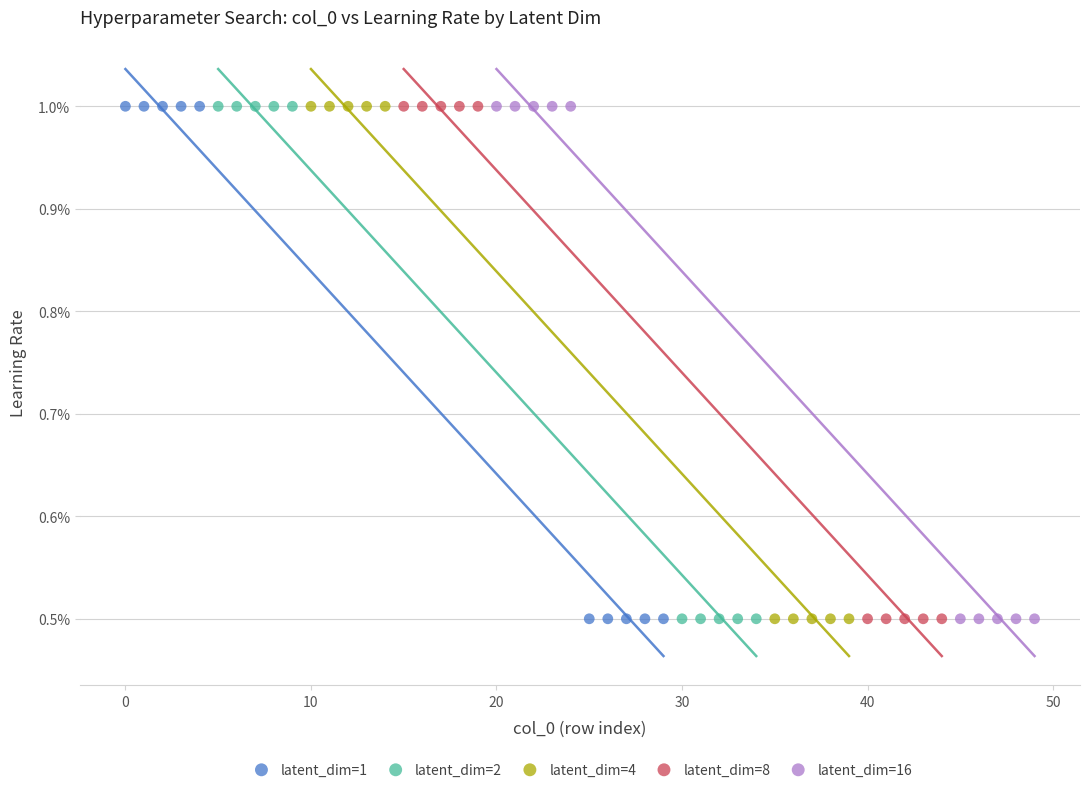

What are all the series names shown in the legend?

latent_dim=1, latent_dim=2, latent_dim=4, latent_dim=8, latent_dim=16